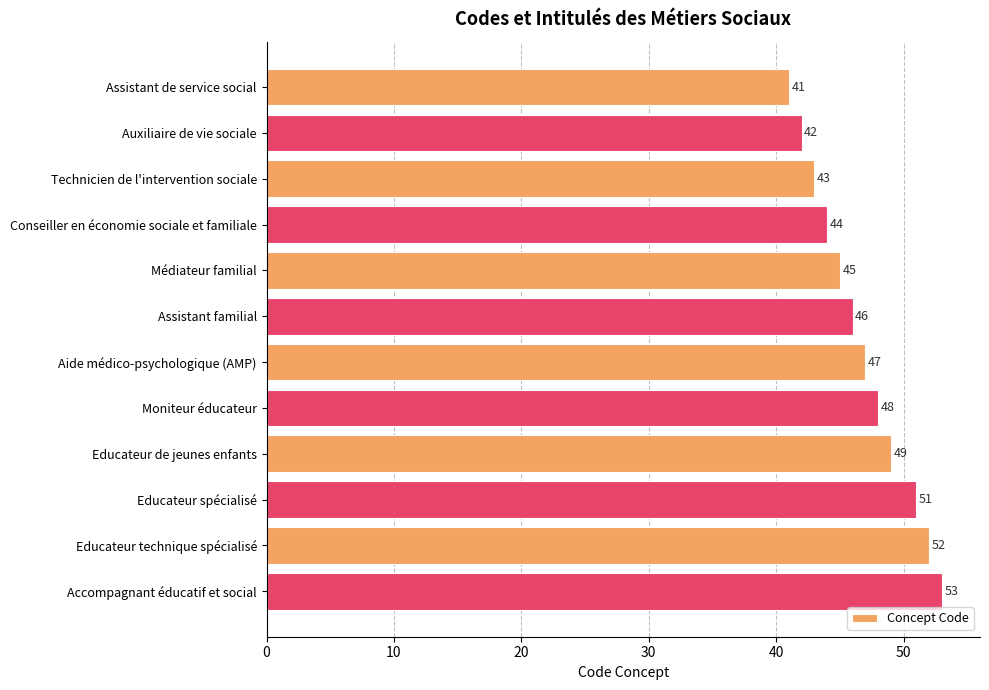

Rank the categories by value from lowest to highest.

Assistant de service social, Auxiliaire de vie sociale, Technicien de l'intervention sociale, Conseiller en économie sociale et familiale, Médiateur familial, Assistant familial, Aide médico-psychologique (AMP), Moniteur éducateur, Educateur de jeunes enfants, Educateur spécialisé, Educateur technique spécialisé, Accompagnant éducatif et social